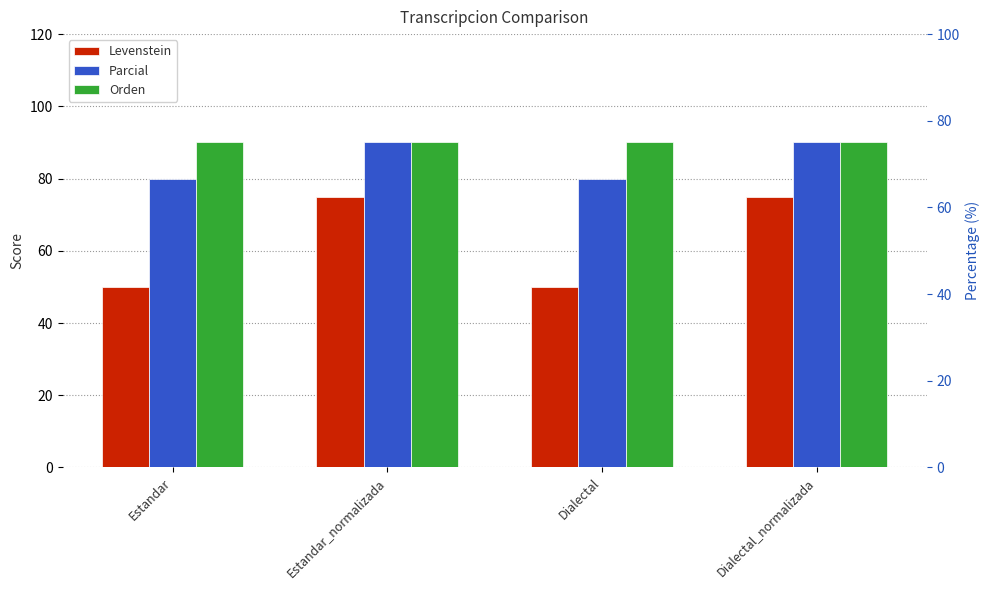

Does the chart contain stacked bars?

No